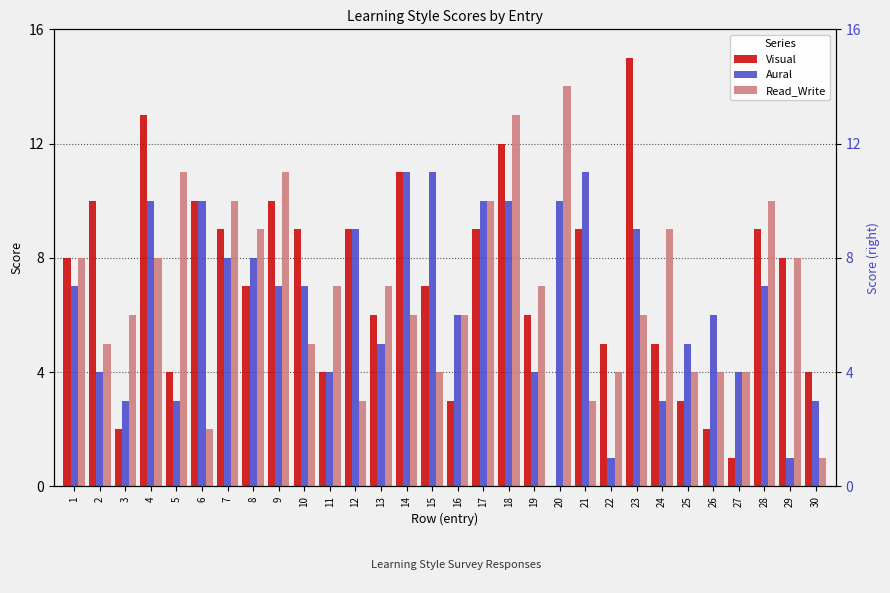

Which series has the largest total across all categories?

Visual